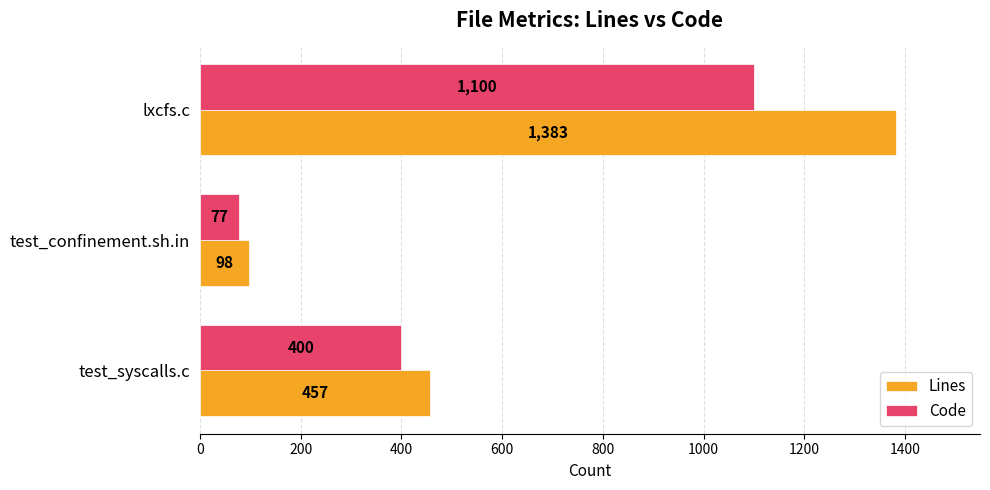

What is the smallest value displayed?

77